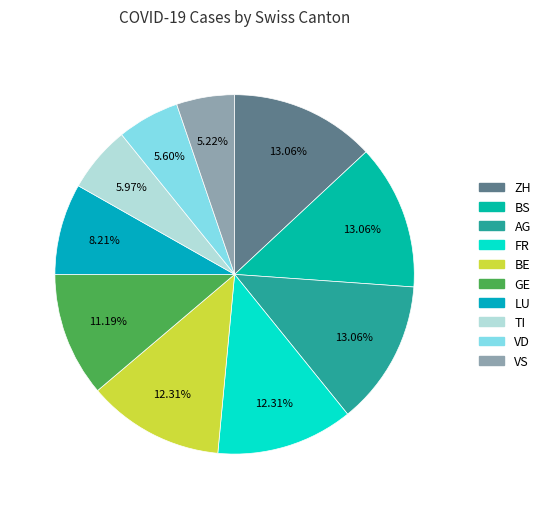

Count the number of slices in the pie.

10